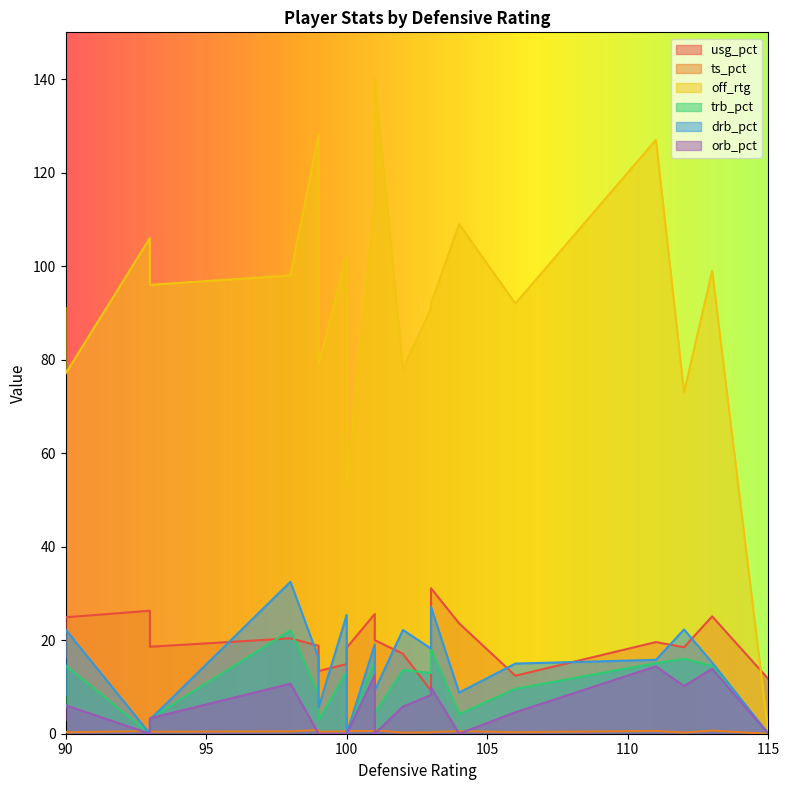

At which label does drb_pct reach its minimum?

93